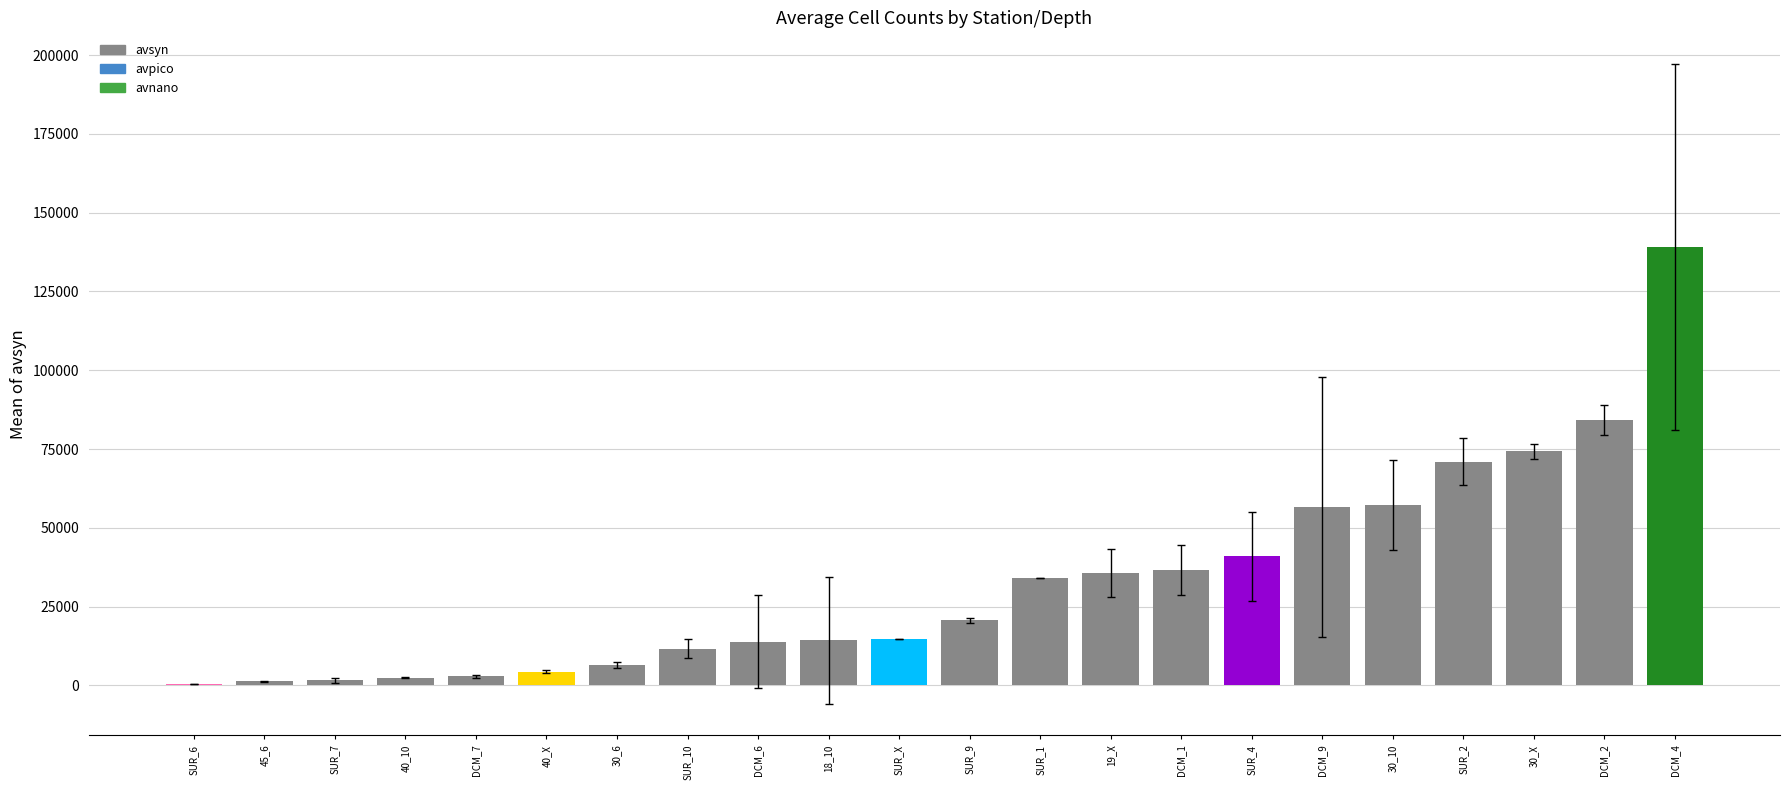

What is the maximum value shown in the chart?

138977.7